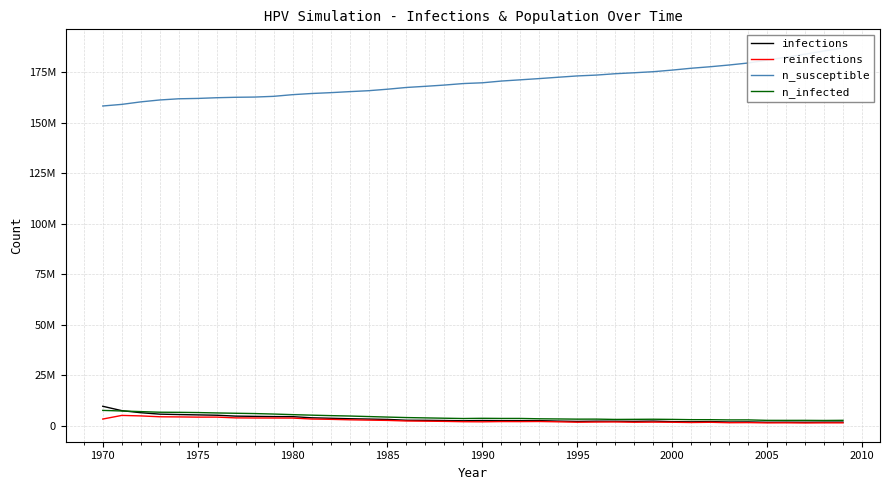

At how many categories does at least one series exceed 134798488?

40